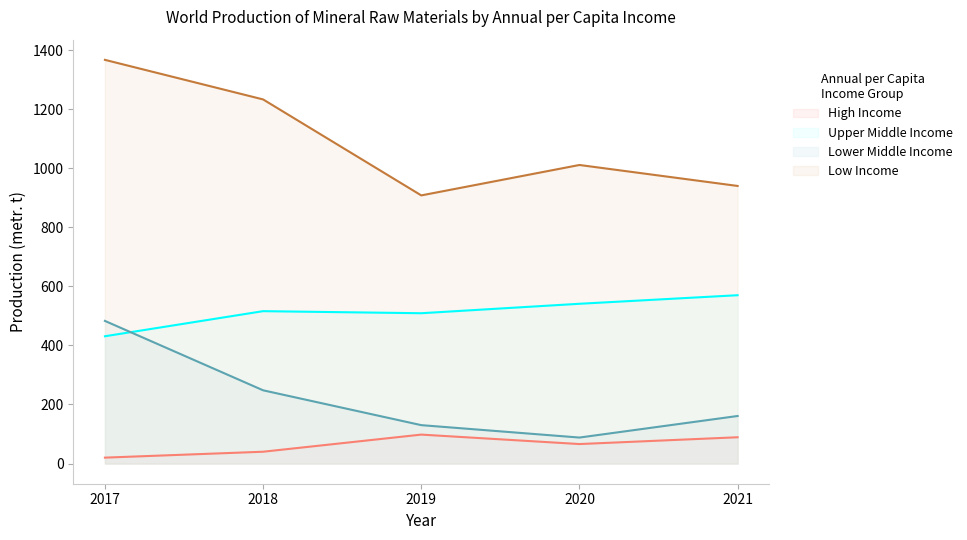

What value does the Upper Middle Income series have at 2020, to the nearest 10?

540